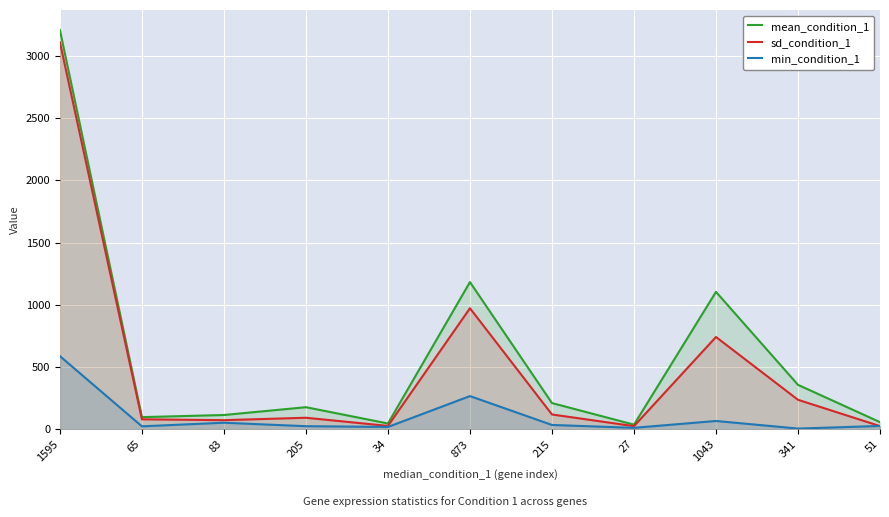

Does the chart display data point markers on the line(s)?

No